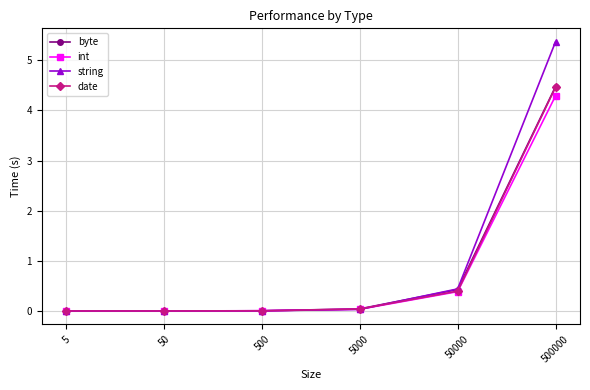

Count the number of data series in this chart.

4